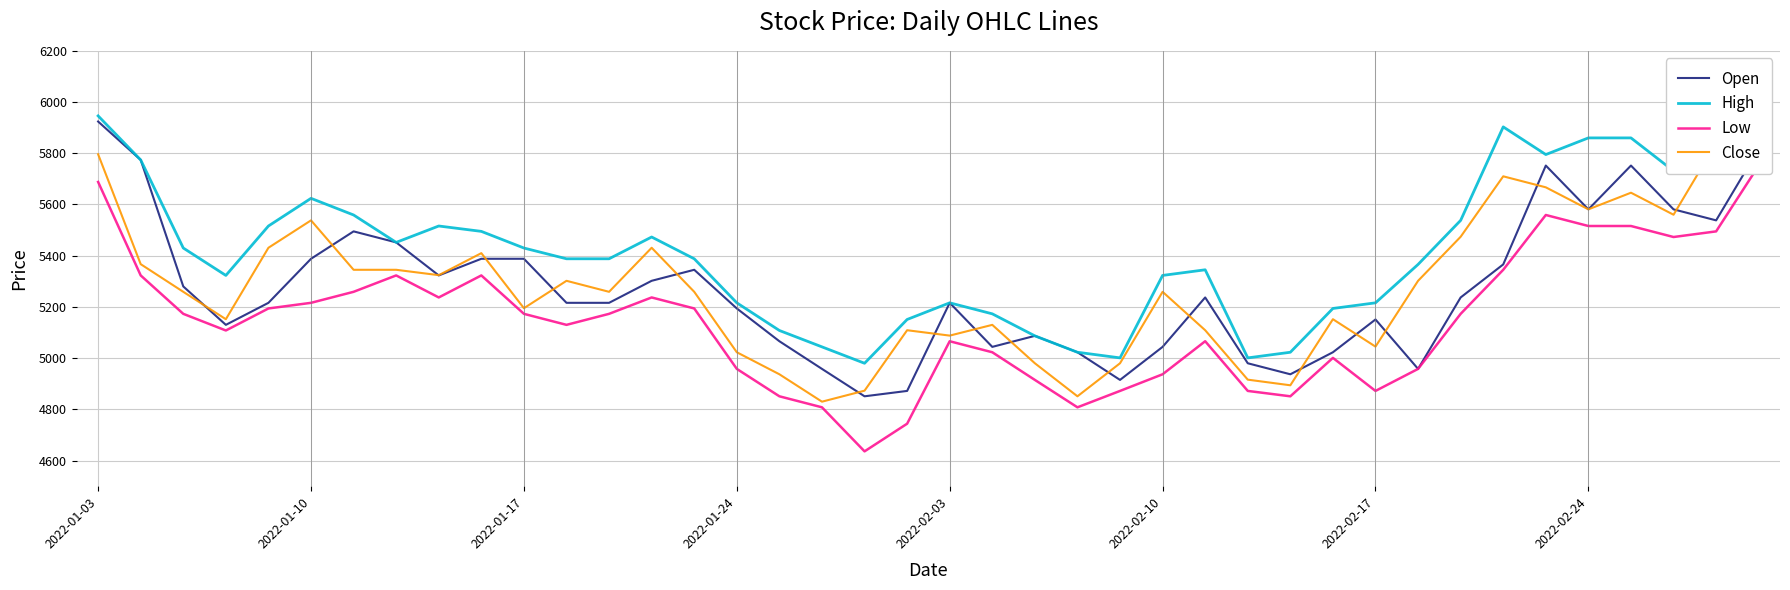

After their last crossing, which series has the higher values: Close or Open?

Open